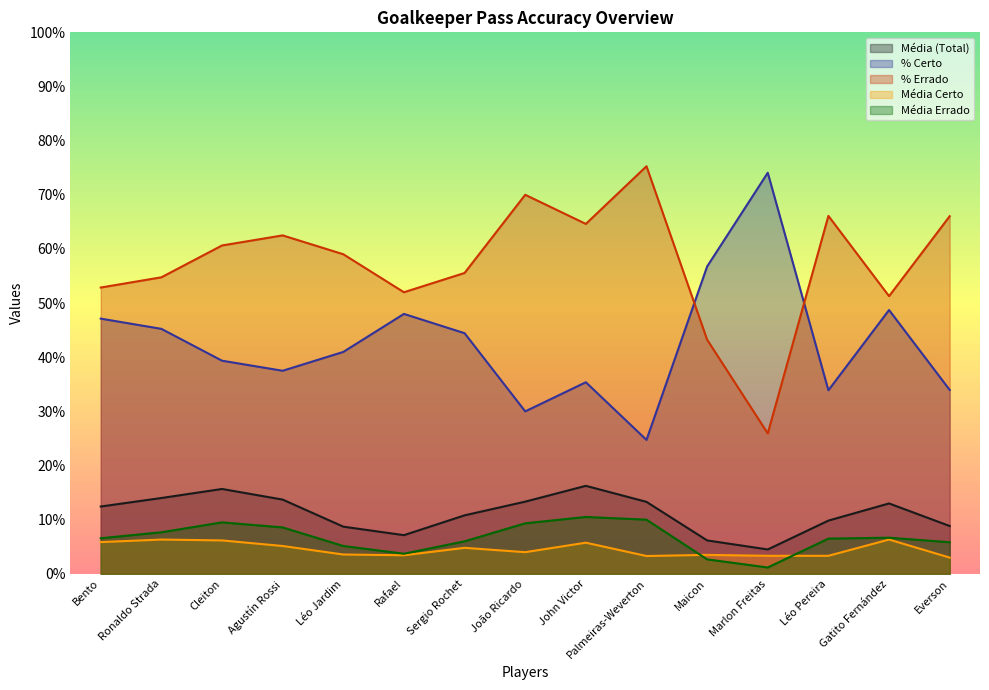

What are all the series names shown in the legend?

Média (Total), % Certo, % Errado, Média Certo, Média Errado